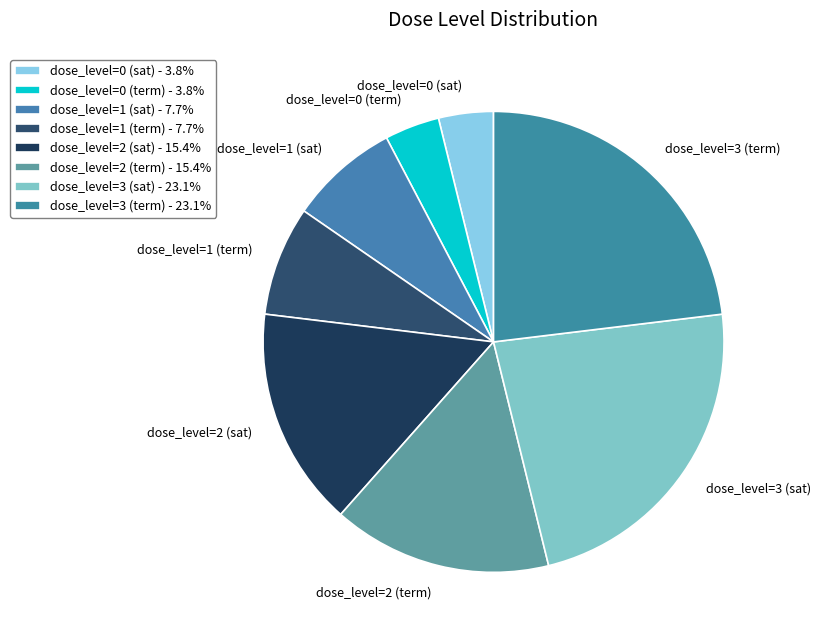

Does dose_level=0 (term) represent more than half of the total?

No